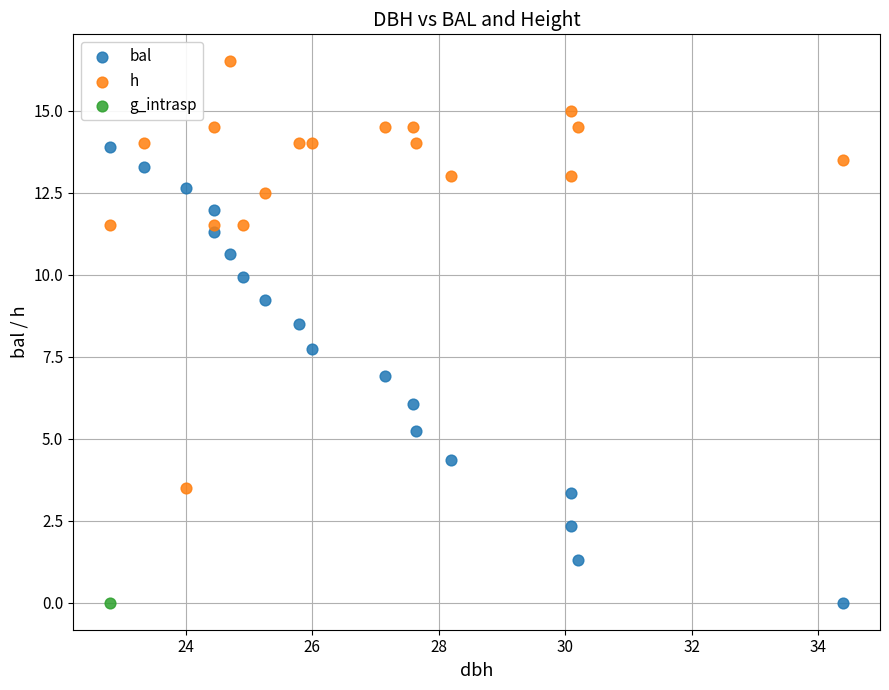

What are all the series names shown in the legend?

bal, h, g_intrasp